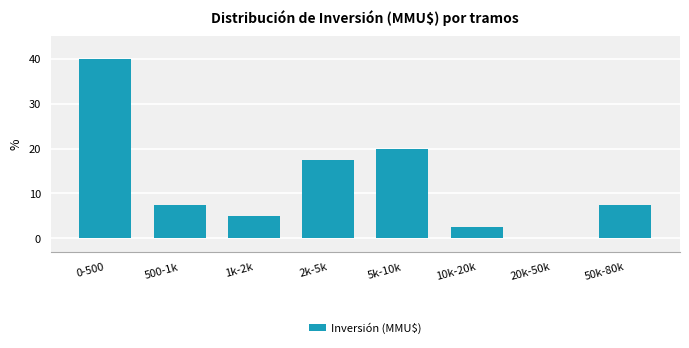

Reading left to right, what are all the values shown in this chart?

0-500=40.0	500-1k=7.5	1k-2k=5.0	2k-5k=17.5	5k-10k=20.0	10k-20k=2.5	20k-50k=0.0	50k-80k=7.5